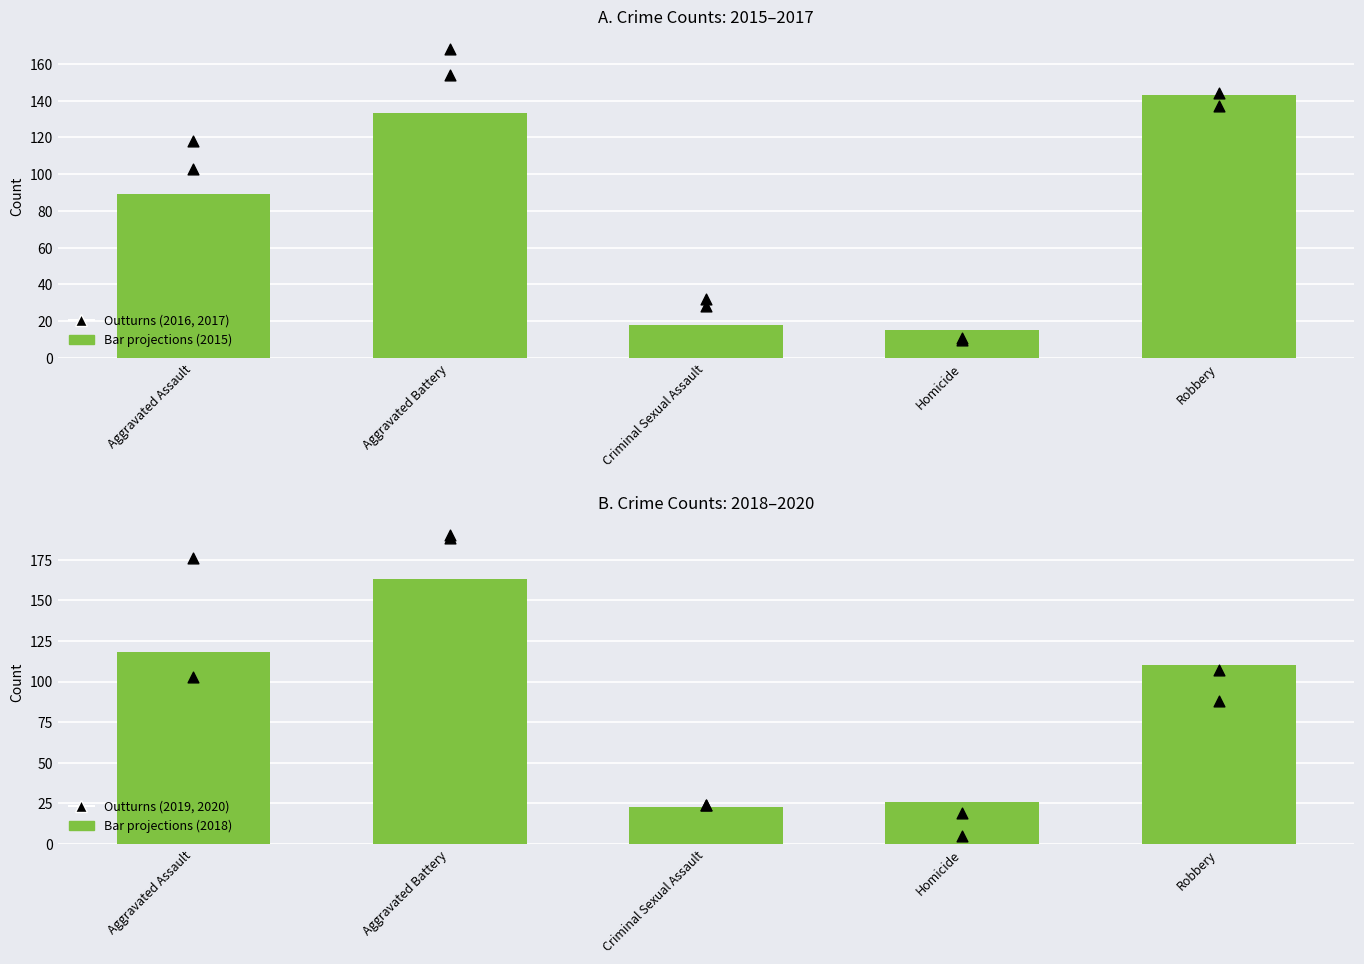

What is the total value across all series at Robbery?

729